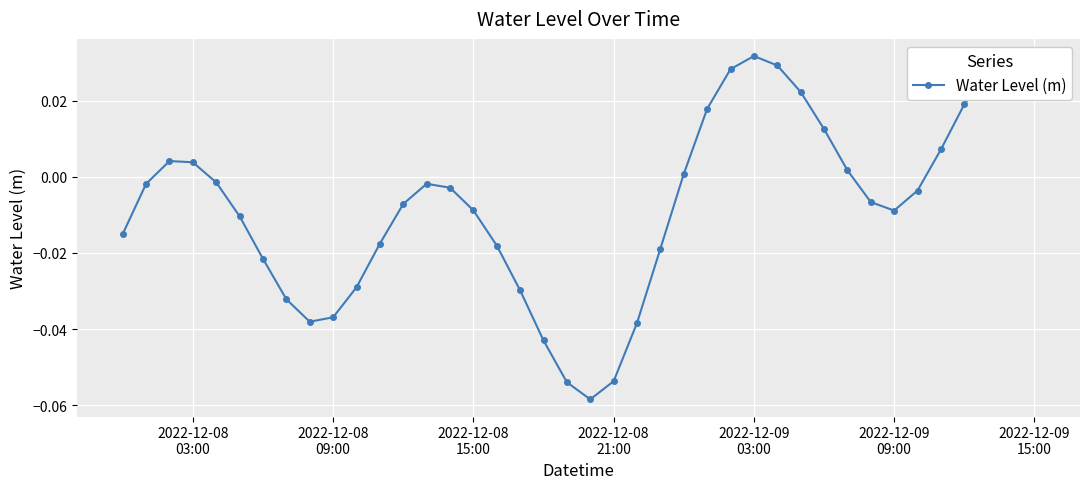

What is the sum of all values?

-0.3